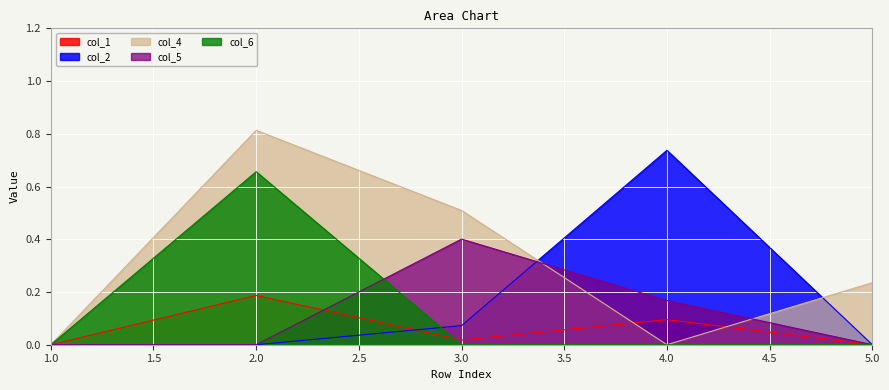

Which series changed the most between 1.0 and 4.0?

col_2